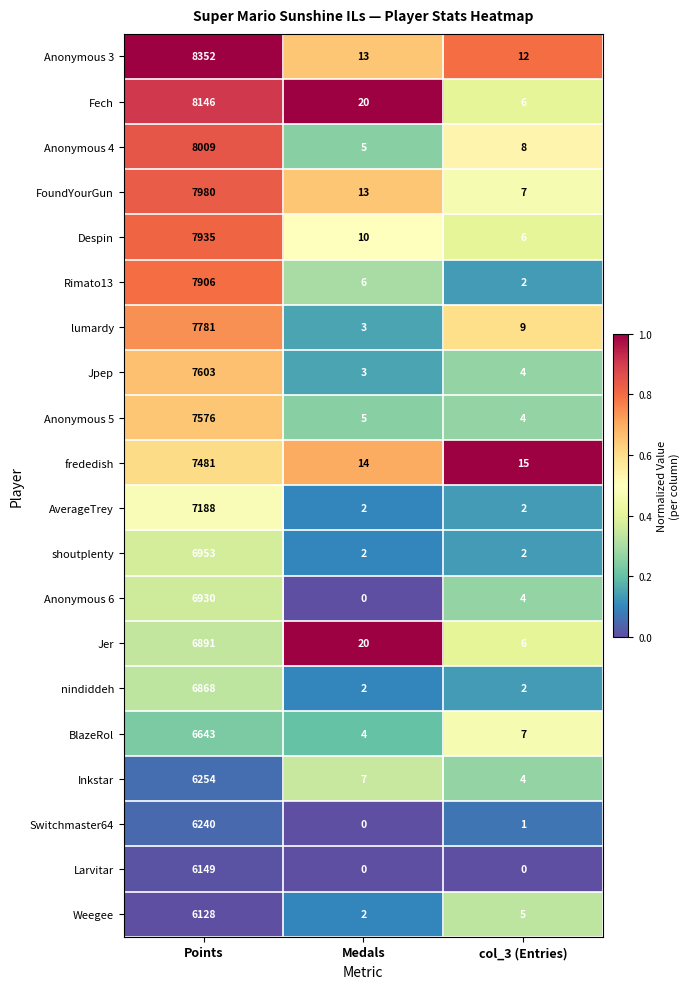

Is it true that Anonymous 5 equals 3 at Medals?

False